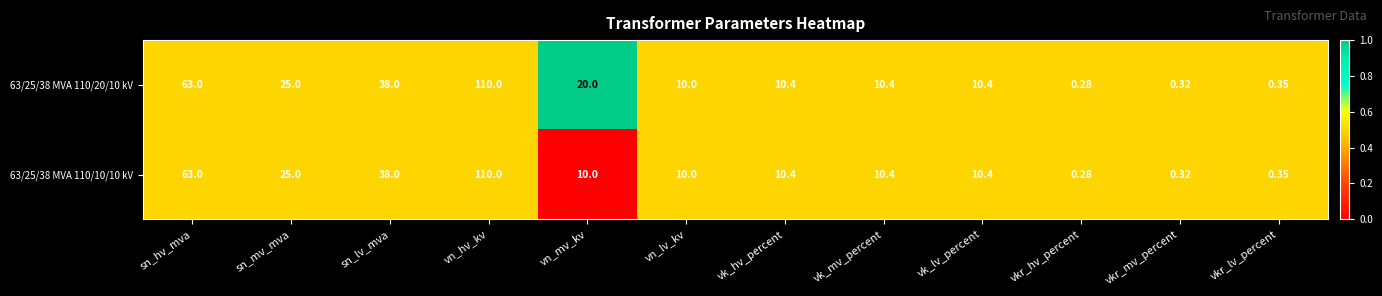

How many series are shown in this chart?

2